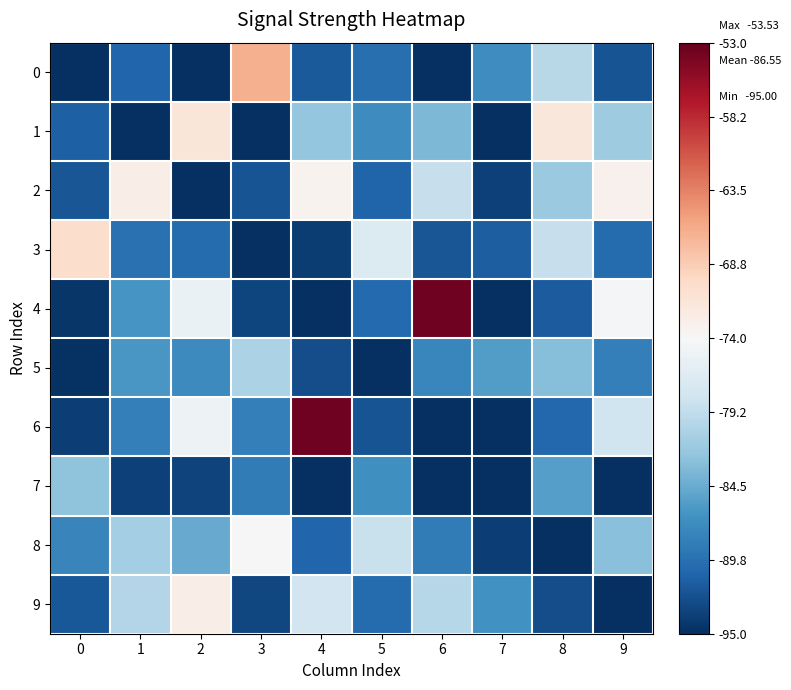

What is the difference between the highest and lowest values at 9?

21.8